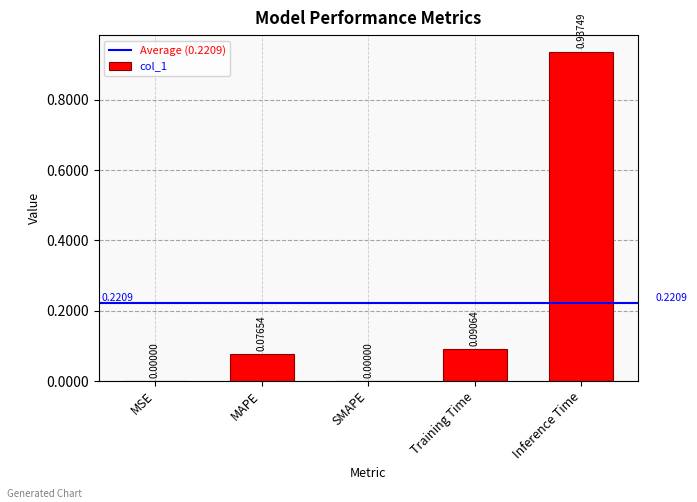

At which category does the chart reach its peak across all series?

Inference Time